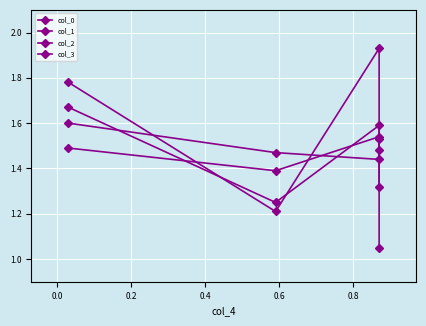

What position from the left is 0.2?

3